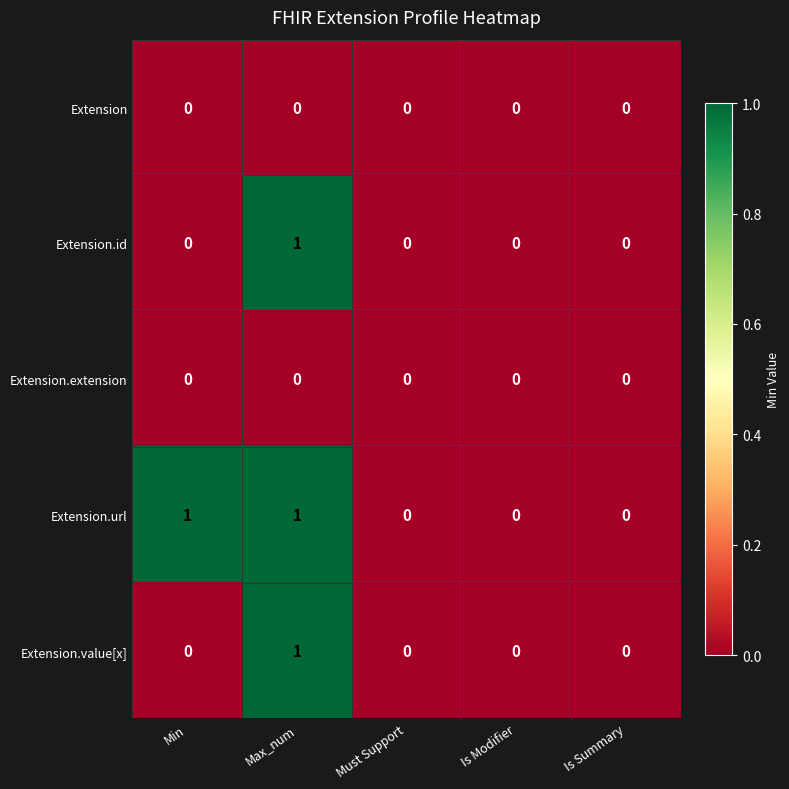

True or false: Extension.url has a value of 0 at Is Modifier.

True